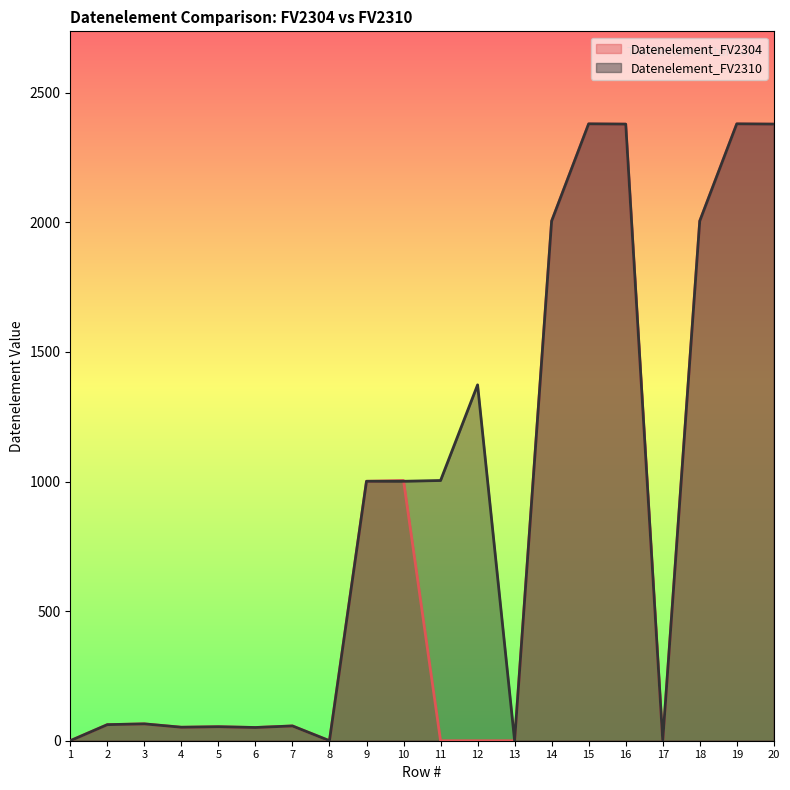

How many times do Datenelement_FV2304 and Datenelement_FV2310 cross each other?

1